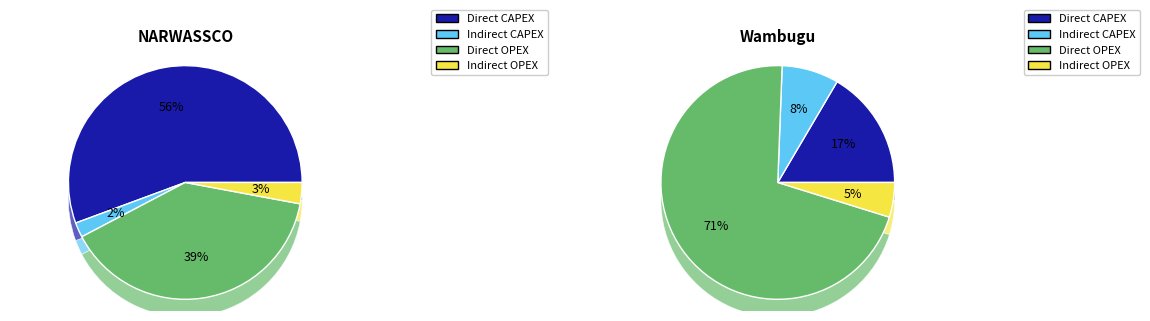

Is it true that Direct OPEX is 39% of the pie?

True